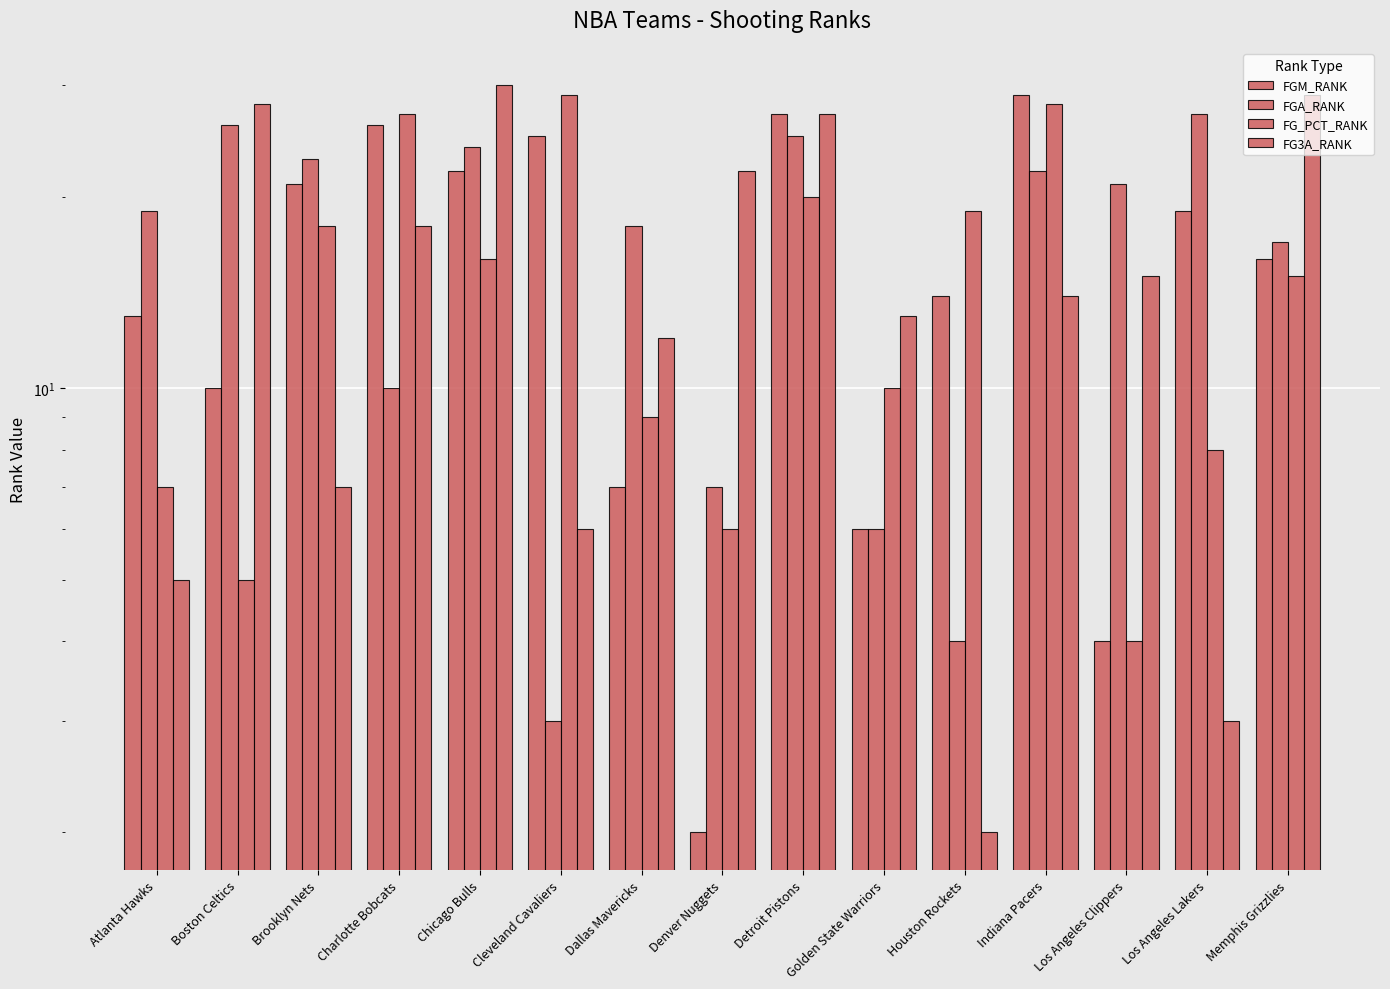

How many values in the FG_PCT_RANK series exceed 15?

7